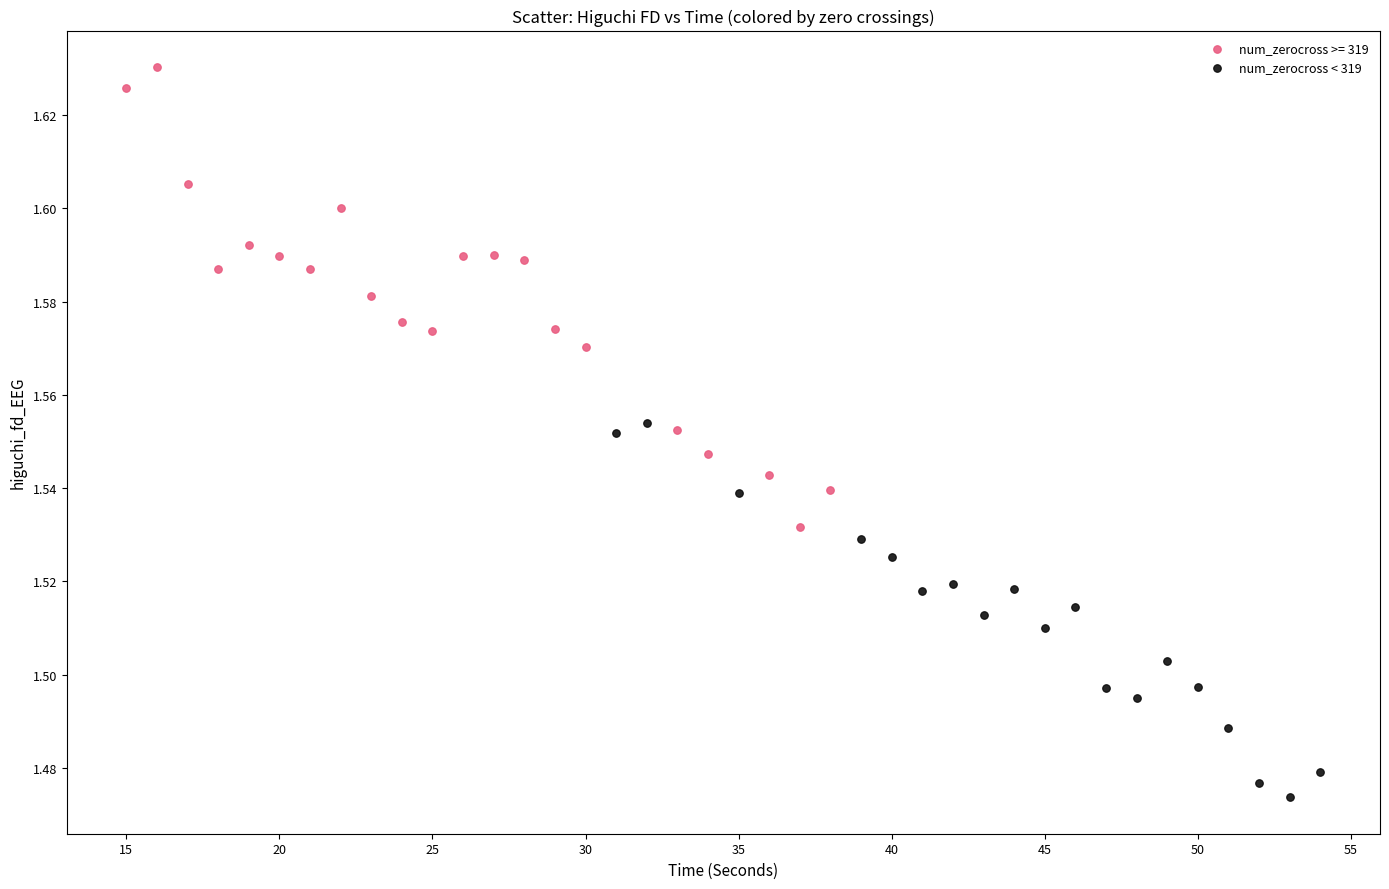

Which series has the largest Y range (max minus min)?

num_zerocross >= 319